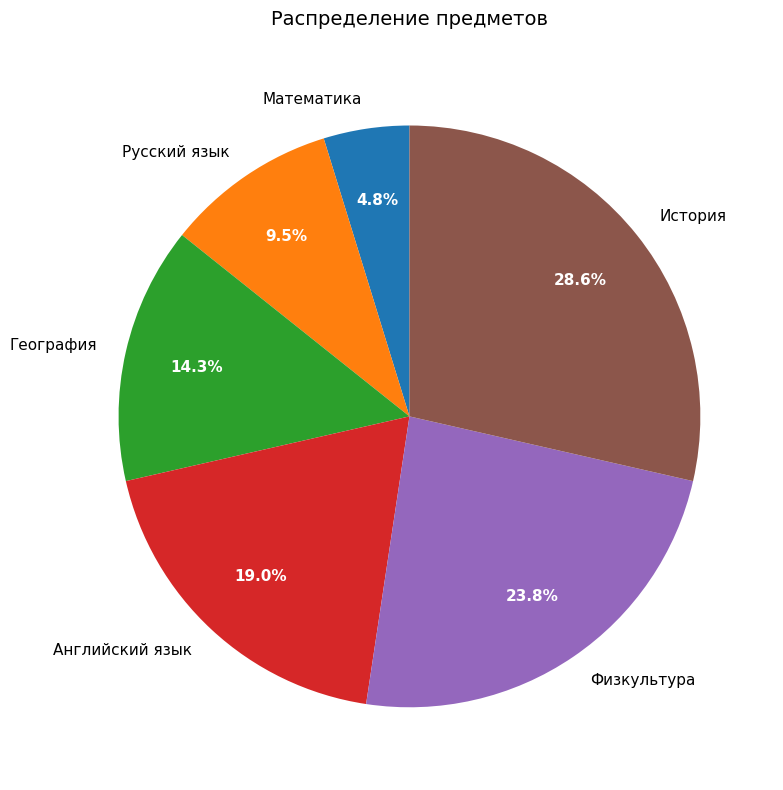

True or false: Английский язык accounts for 19% of the total.

True